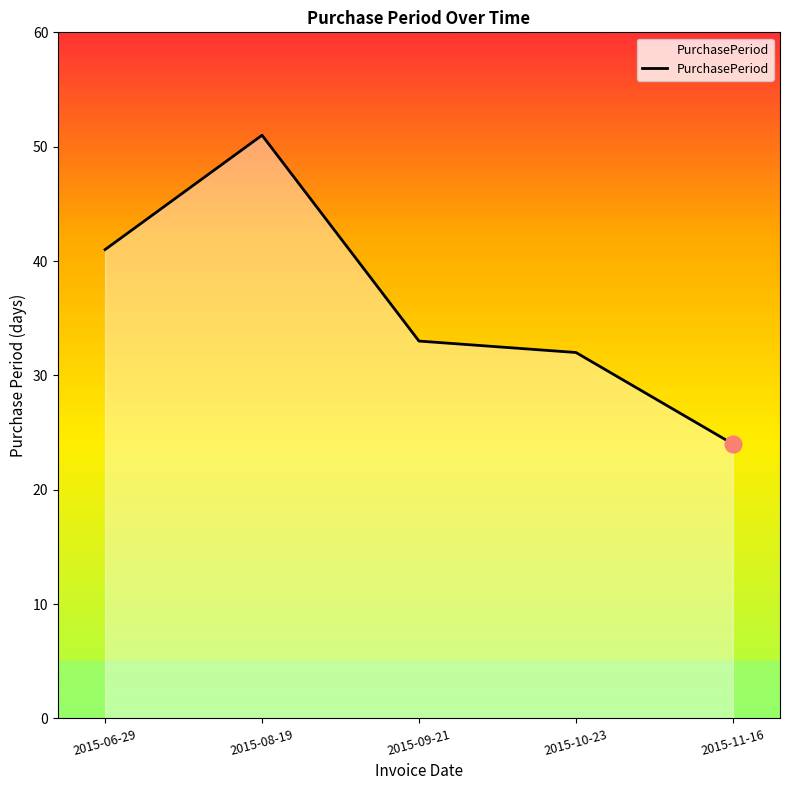

What is the greatest value displayed?

51